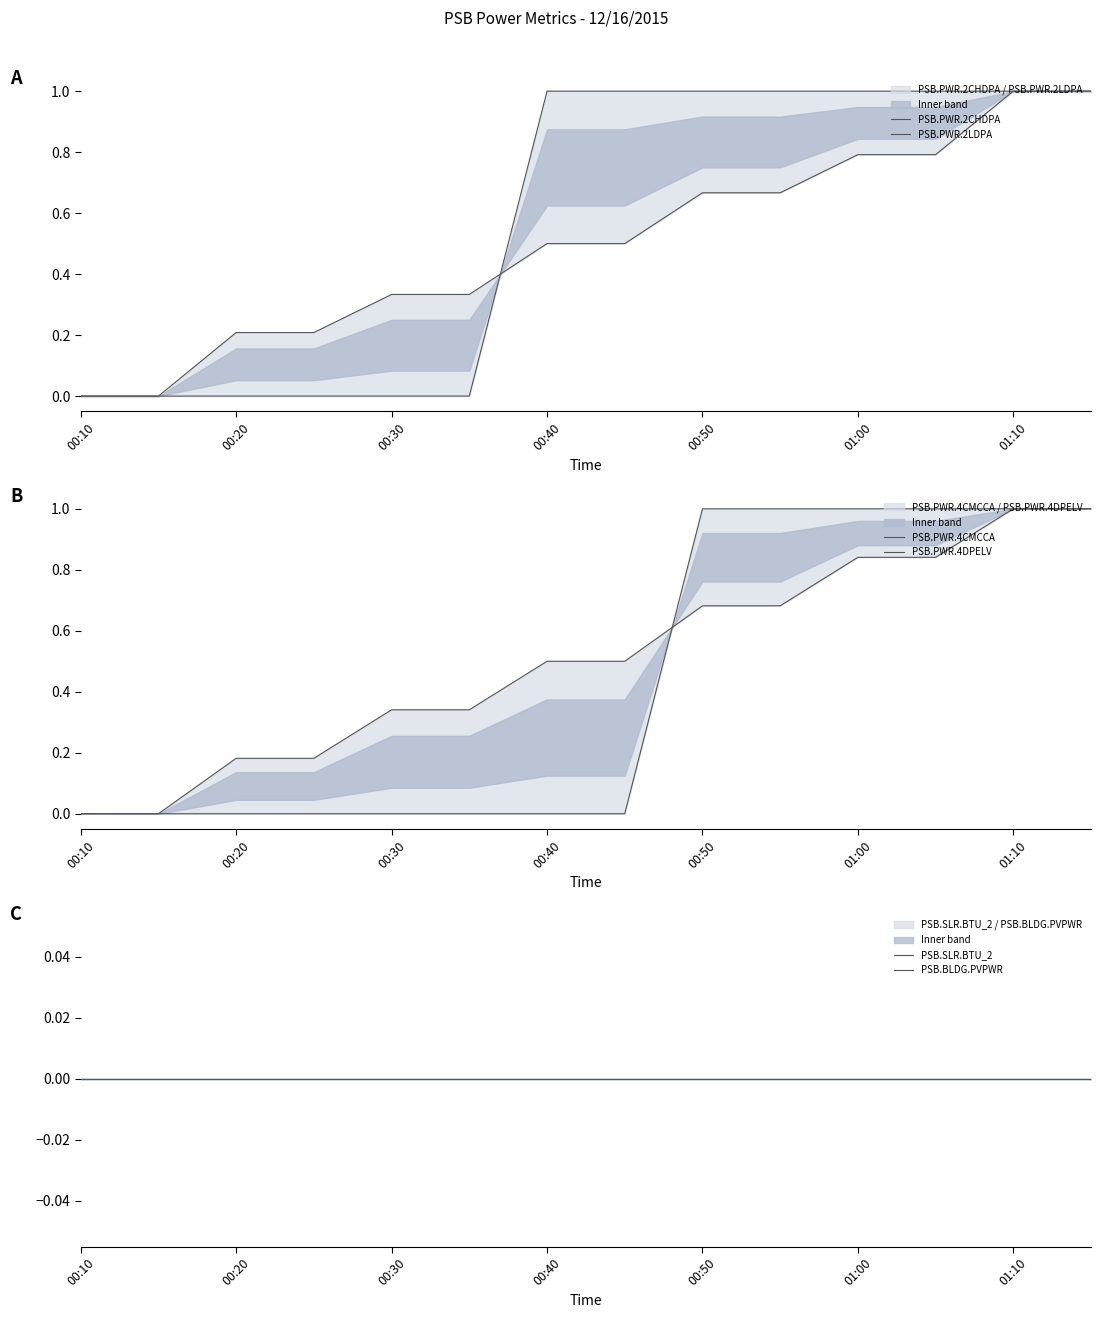

Count the number of categories in the chart.

14